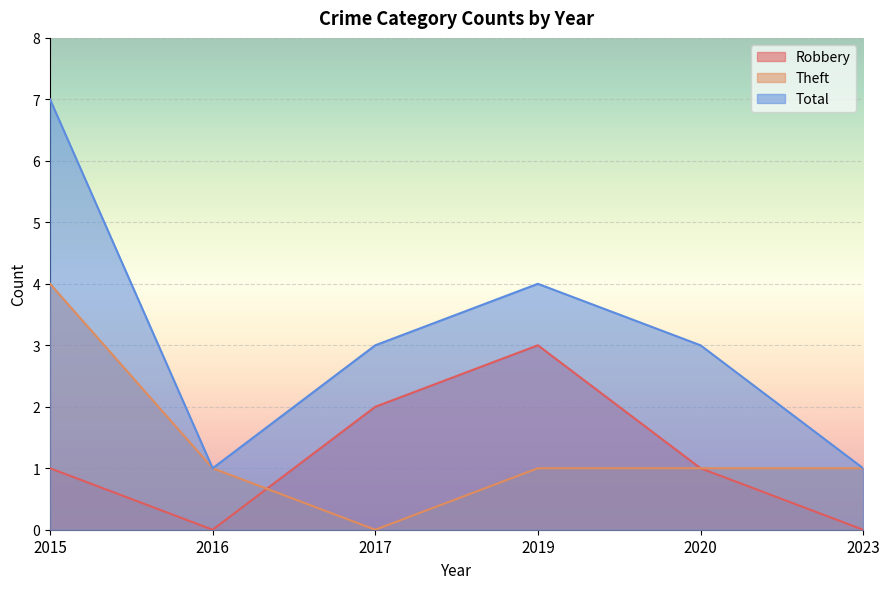

What is the highest value of the Theft series?

4